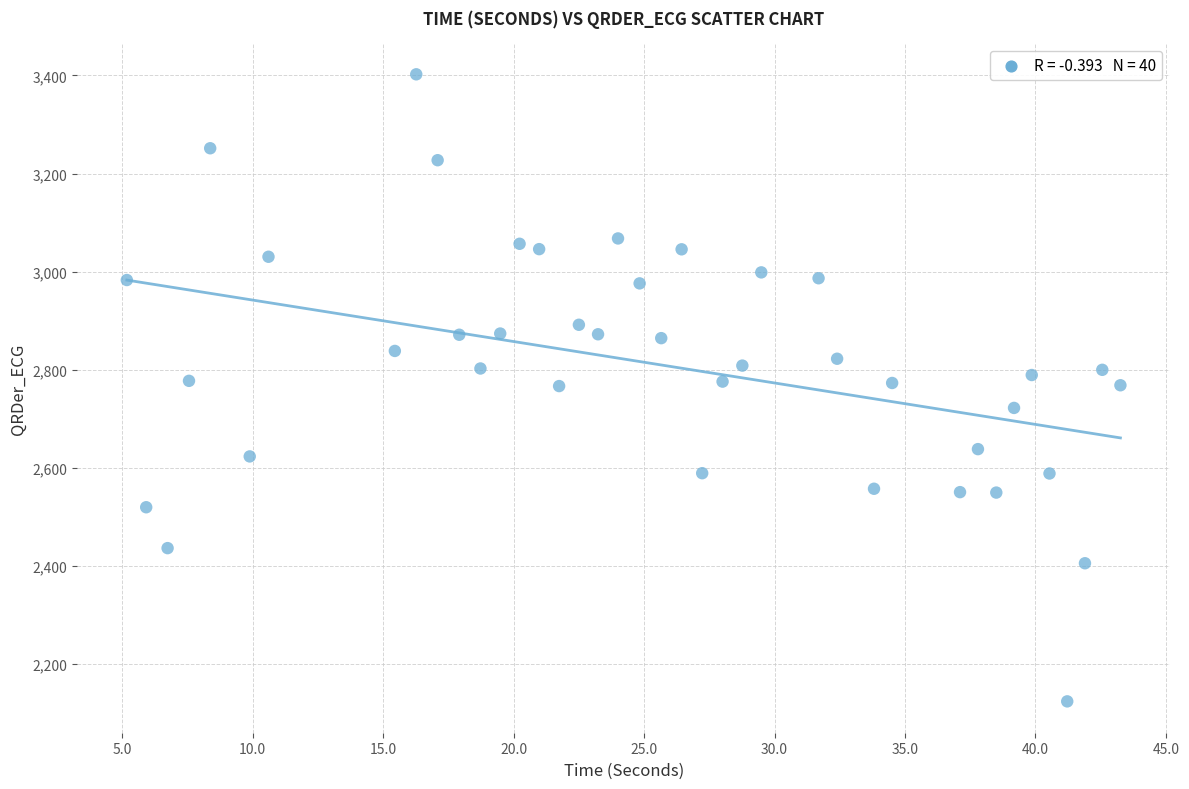

What is the range of X values (max minus min)?

38.1